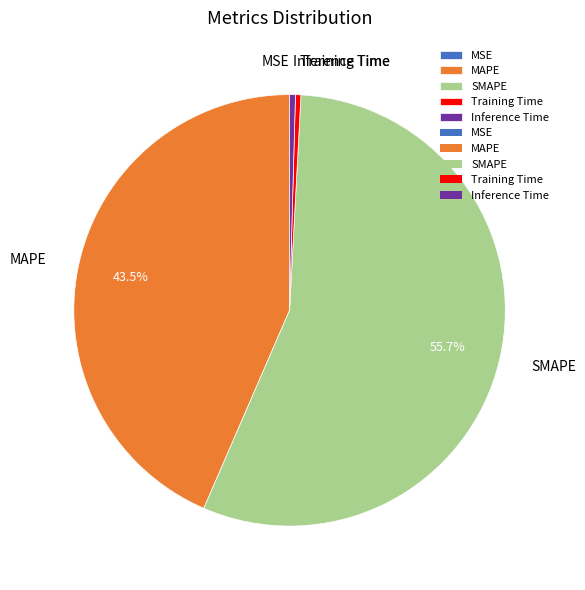

What portion of the pie excludes SMAPE?

44.3%